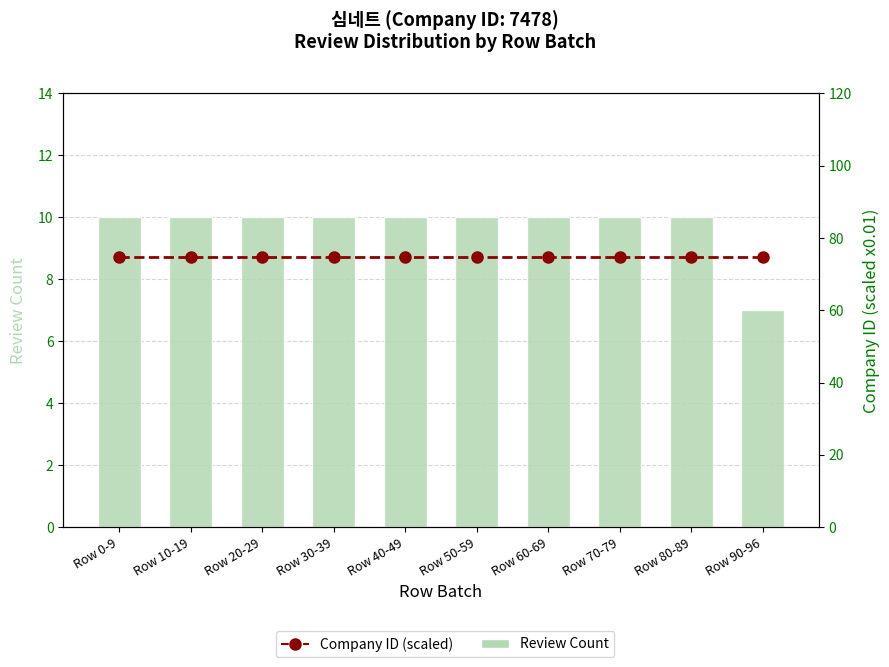

Is the value of Company ID (scaled) at Row 50-59 greater than the value of Review Count at Row 40-49?

Yes